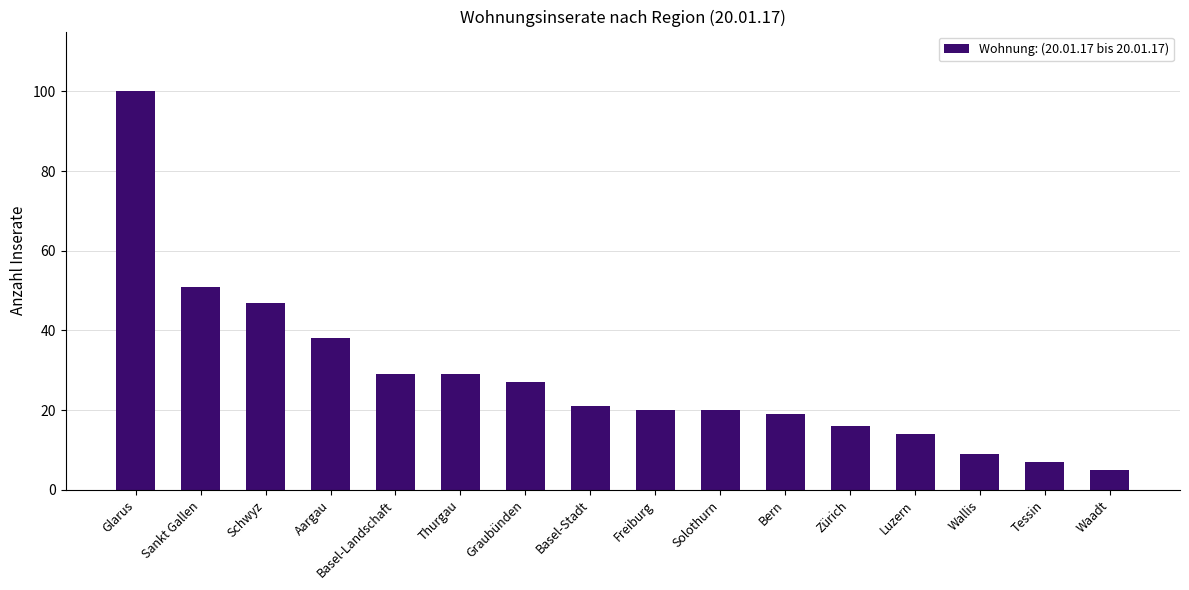

What is the sum of all values?

452